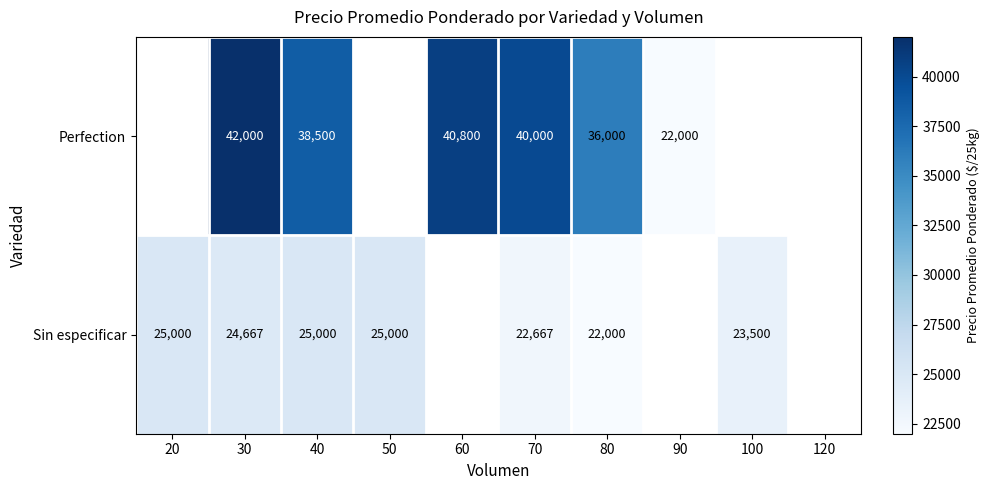

At 30, list the series in order from smallest to largest.

Sin especificar, Perfection